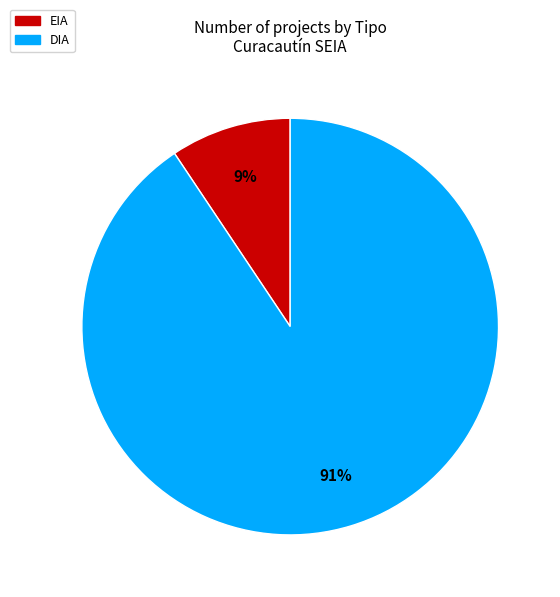

Between EIA and DIA, which is larger?

DIA